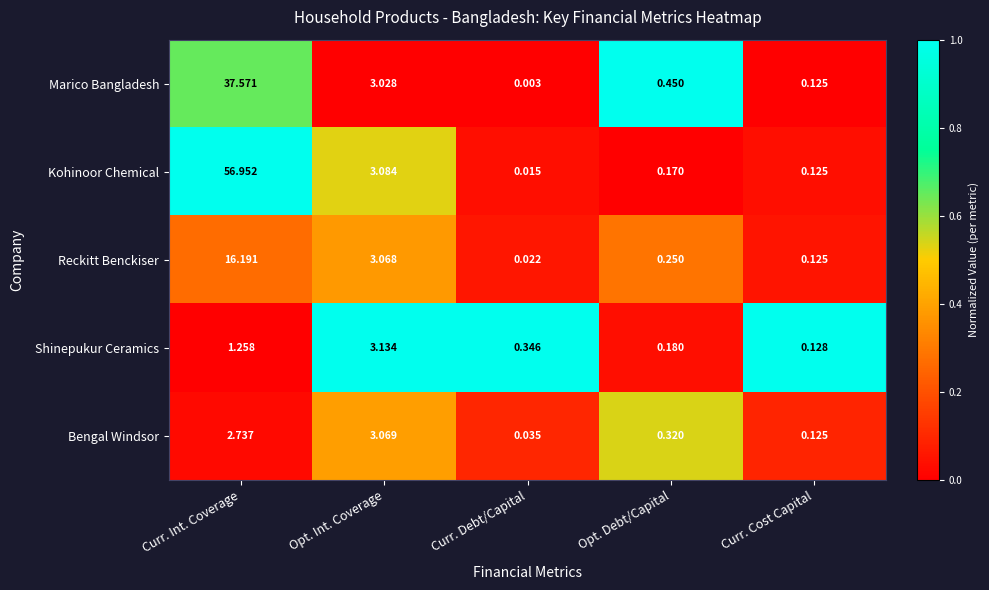

Rank the series at Curr. Int. Coverage from highest to lowest value.

Kohinoor Chemical, Marico Bangladesh, Reckitt Benckiser, Bengal Windsor, Shinepukur Ceramics